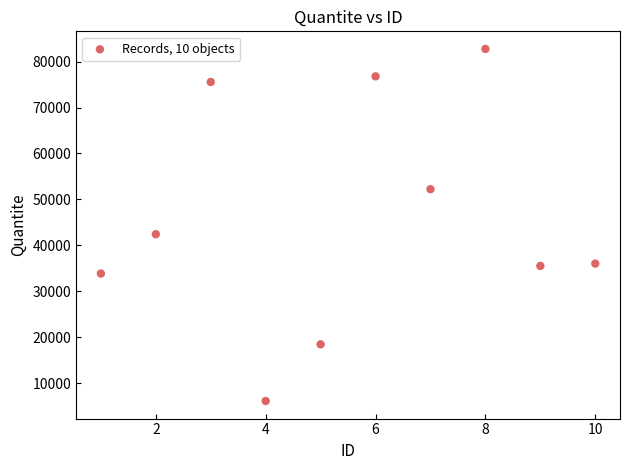

What is the range of X values (max minus min)?

9